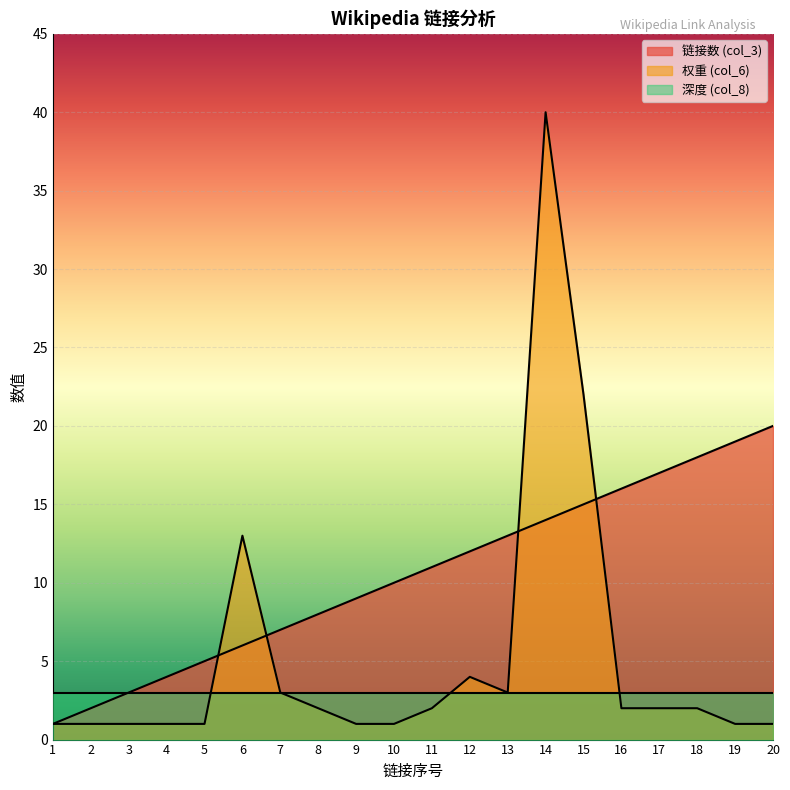

The 权重 (col_6) series shows 6 at 6. True or false?

False